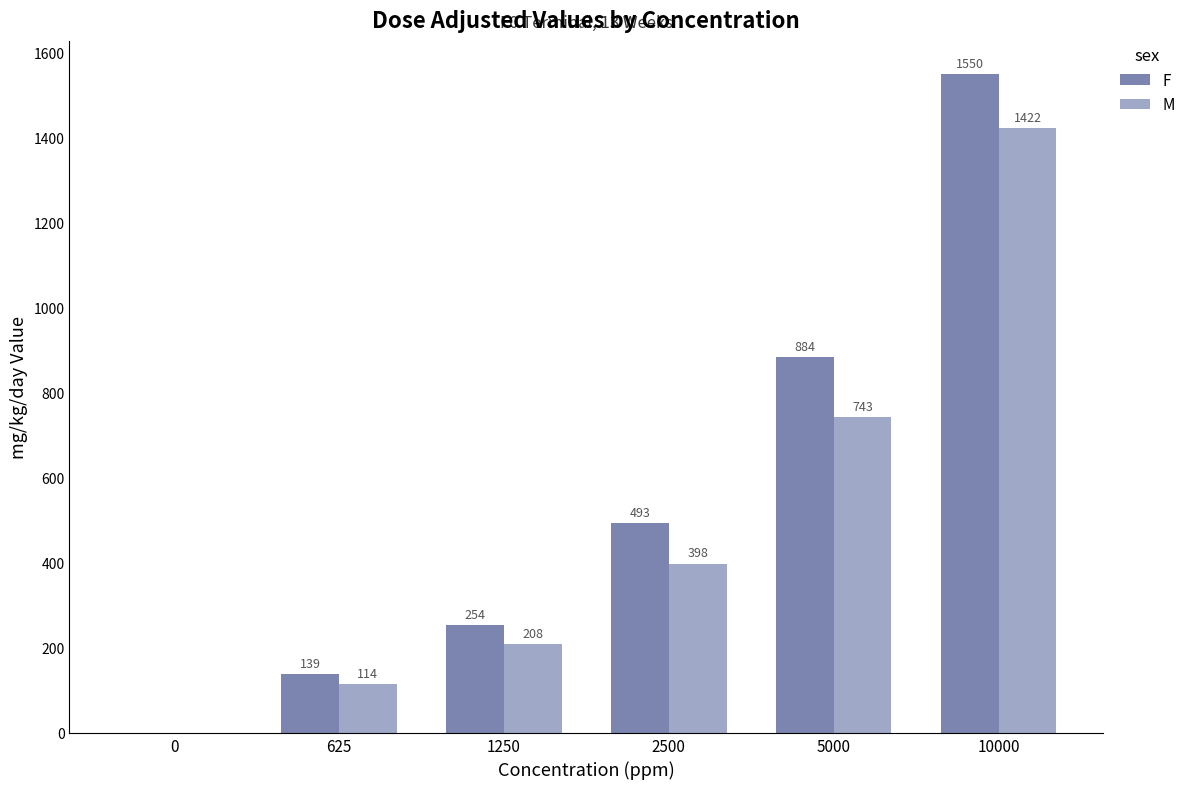

Are the bars grouped side by side (vs. stacked)?

Yes